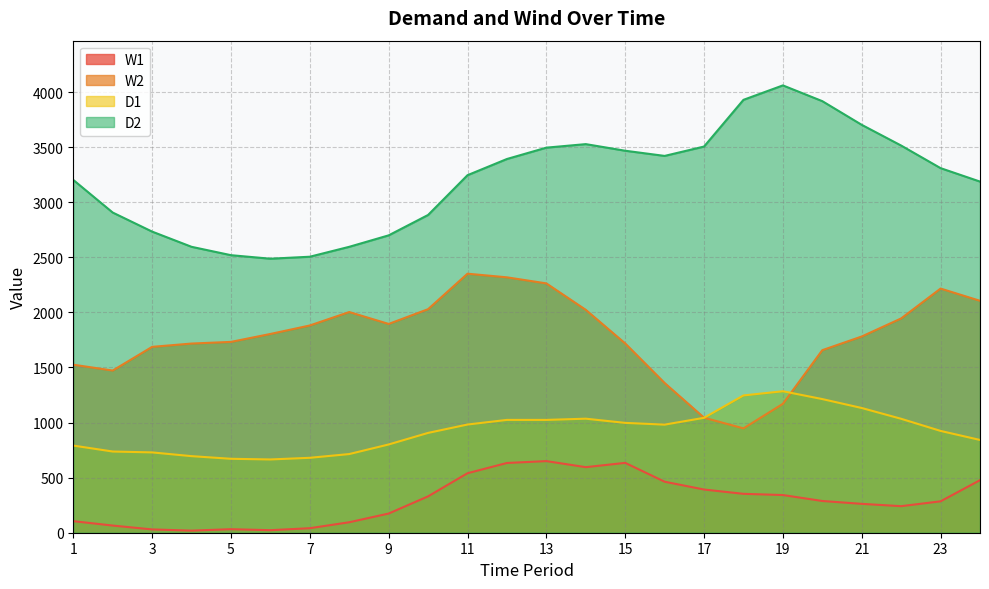

Where is the first local maximum for W2?

8